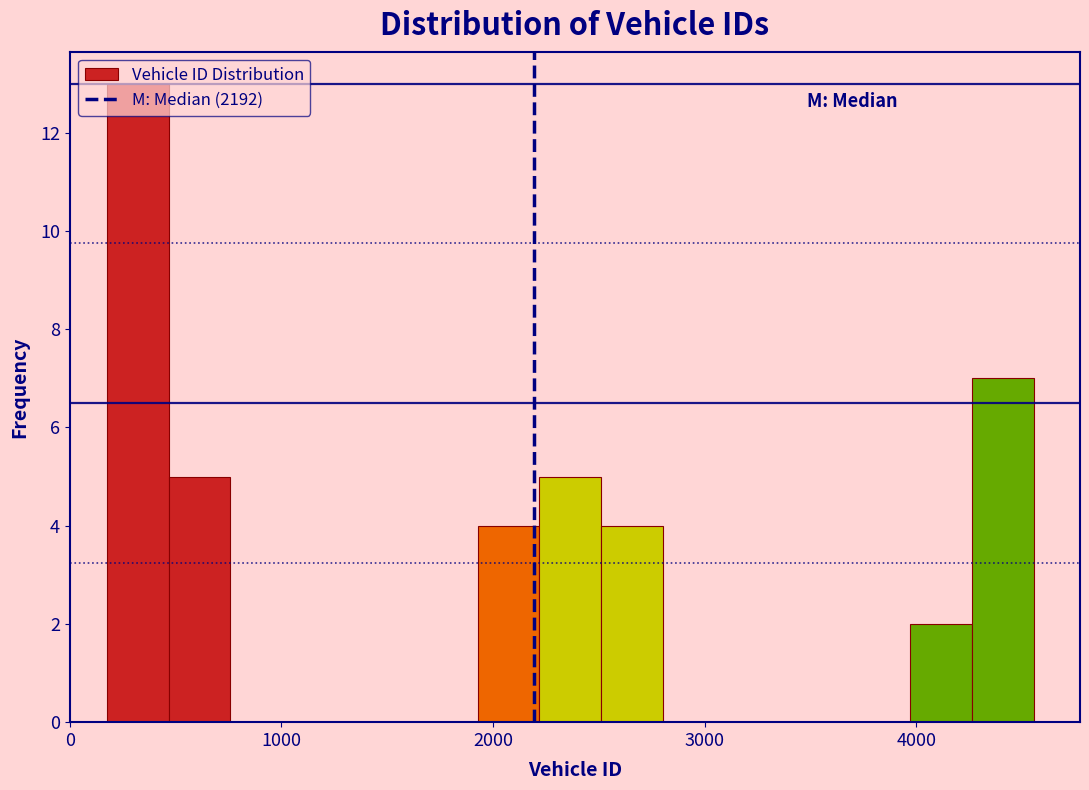

Around what value on the x-axis is the tallest bar? Give the approximate position of its centre, as read against the axis.

300